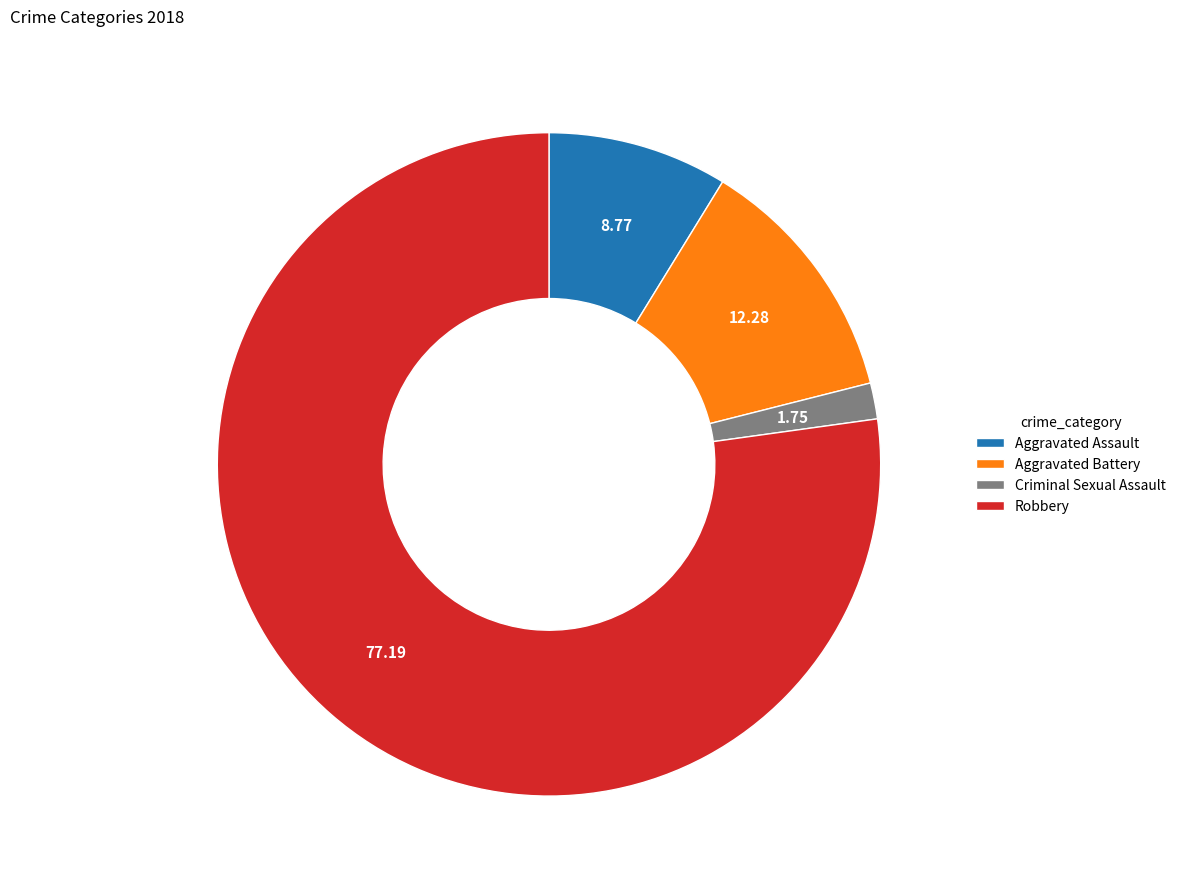

Which category accounts for the majority?

Robbery